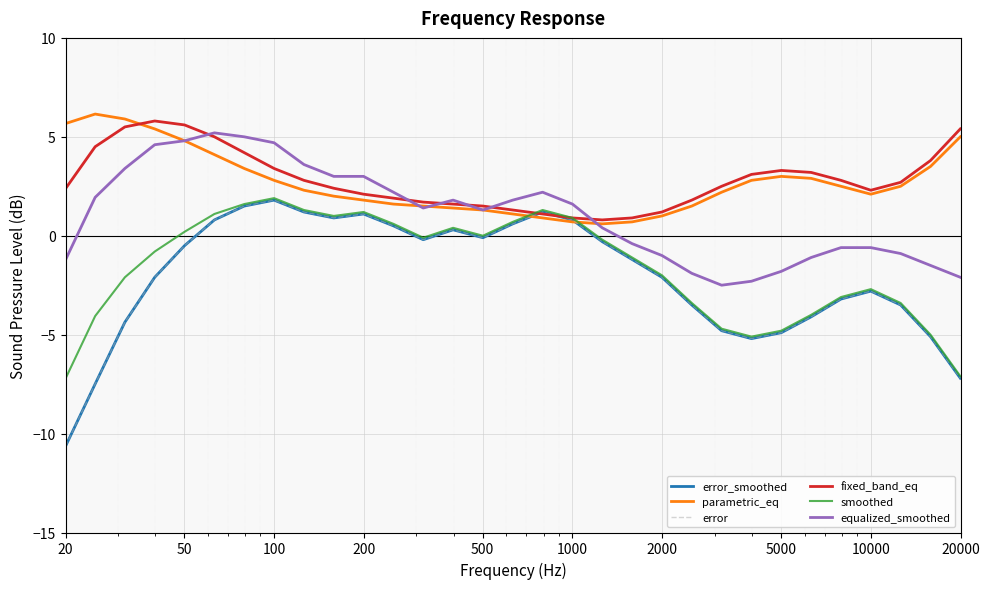

Does the chart have visible grid lines?

Yes